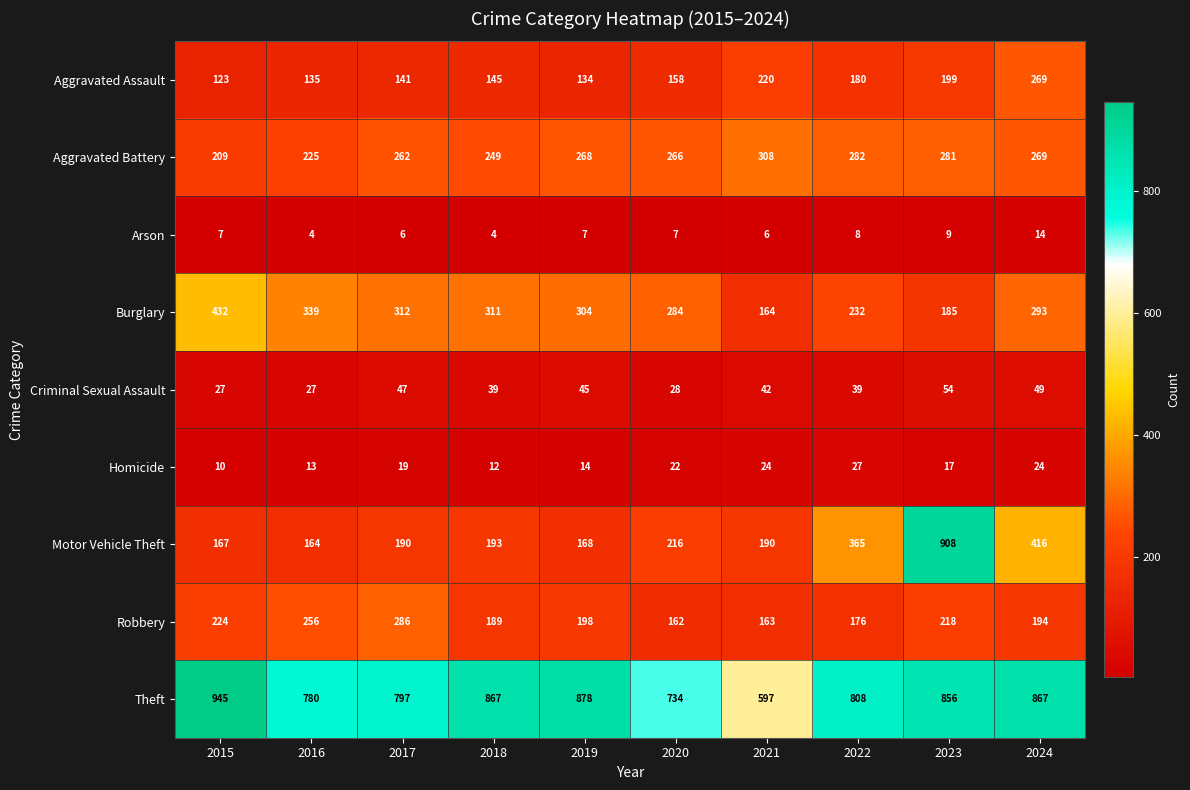

How many data points does each series have?

10